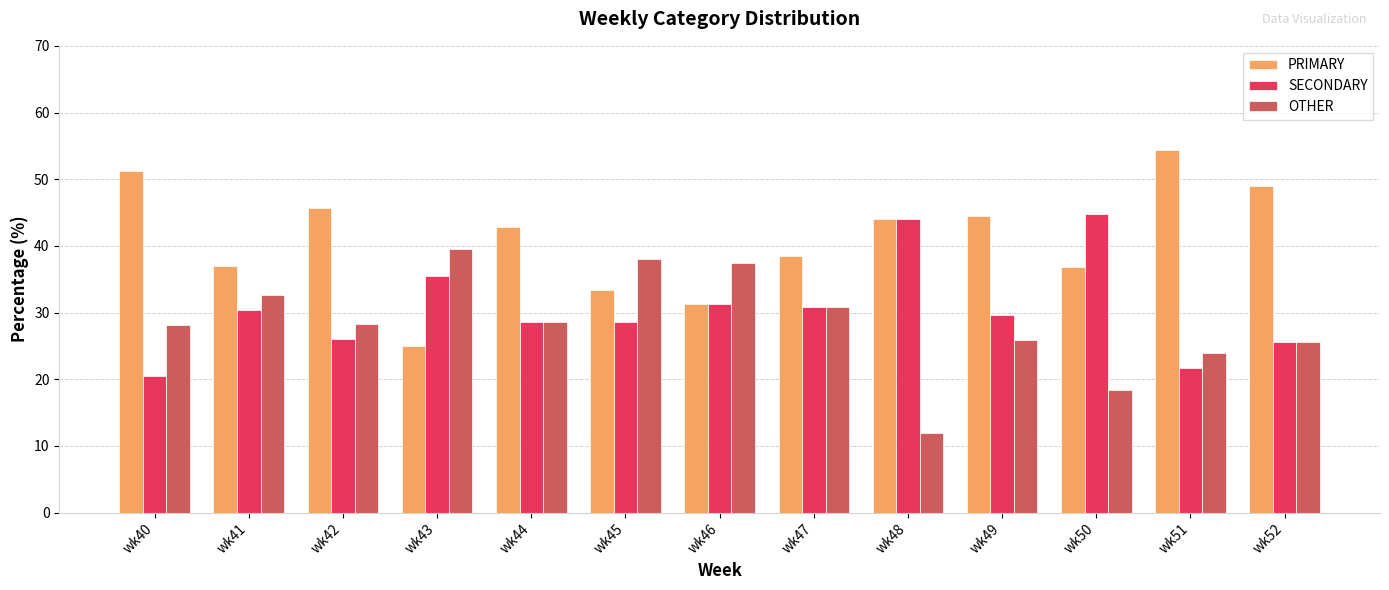

What is the value of the SECONDARY bar at the 1st from the left?

20.5